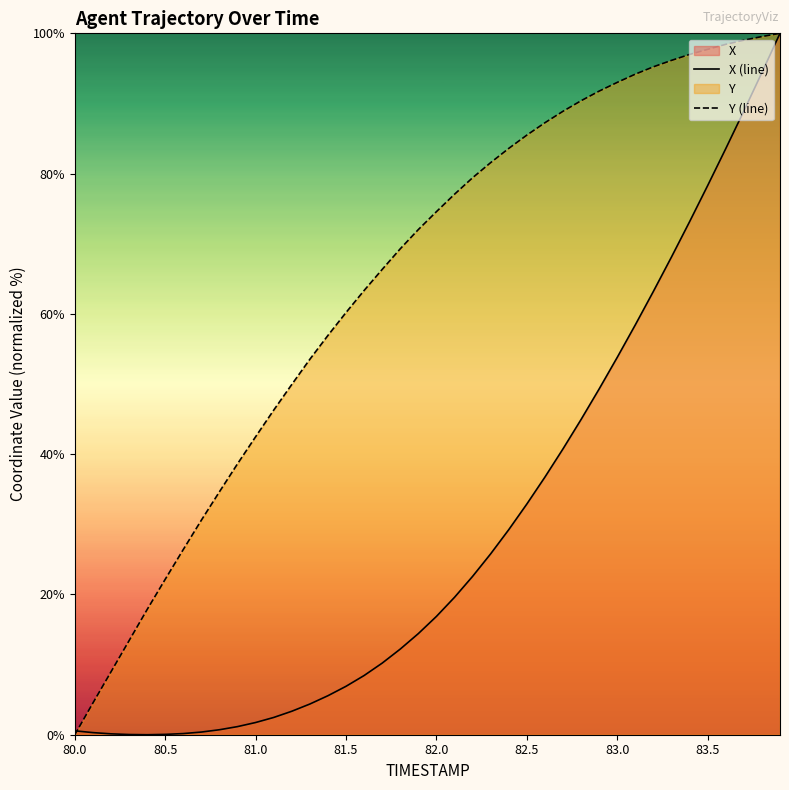

The Y (line) series shows 60.2 at 81.5. True or false?

True